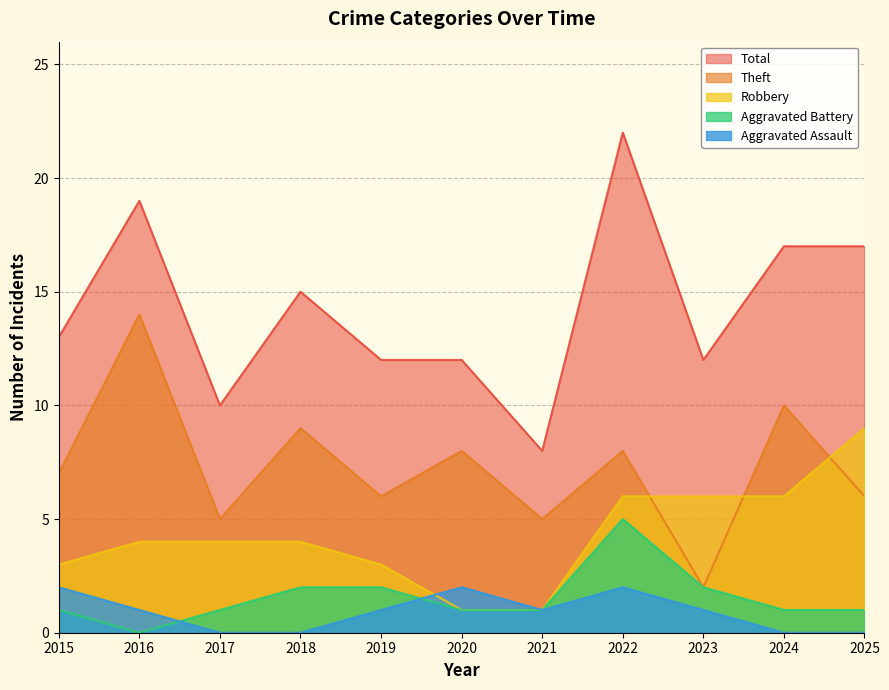

What are all the series names shown in the legend?

Total, Theft, Robbery, Aggravated Battery, Aggravated Assault